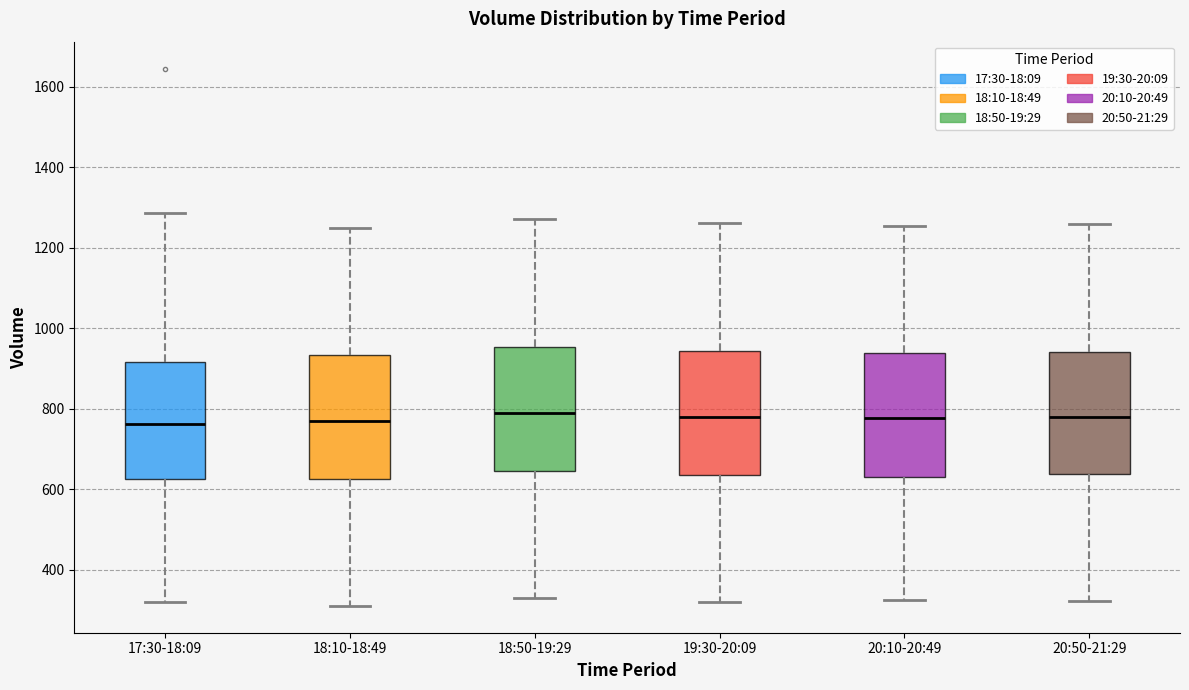

Reading left to right, transcribe this box plot: for each box, give where its median line is, the range the box spans, and where its two whiskers end, as read against the y-axis. The values are not printed on the chart, so give them approximately, as read against the axis.

17:30-18:09: median 760, box 620 to 920, whiskers 320 to 1280
18:10-18:49: median 780, box 620 to 940, whiskers 320 to 1260
18:50-19:29: median 800, box 640 to 960, whiskers 340 to 1280
19:30-20:09: median 780, box 640 to 940, whiskers 320 to 1260
20:10-20:49: median 780, box 640 to 940, whiskers 320 to 1260
20:50-21:29: median 780, box 640 to 940, whiskers 320 to 1260